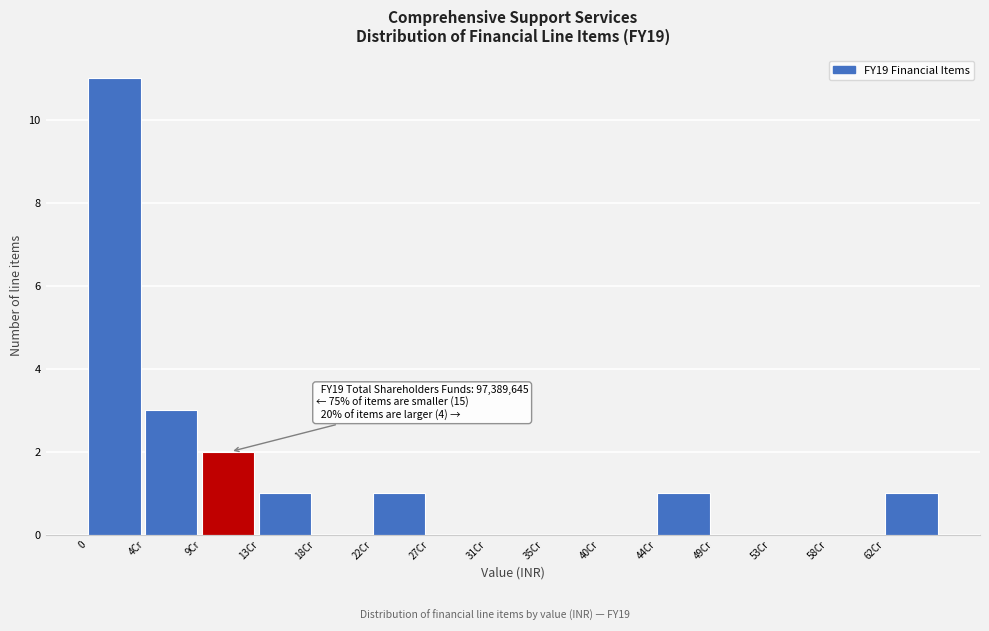

Reading left to right, extract all data points from this chart.

0=11	4Cr=3	9Cr=2	13Cr=1	18Cr=0	22Cr=1	27Cr=0	31Cr=0	35Cr=0	40Cr=0	44Cr=1	49Cr=0	53Cr=0	58Cr=0	62Cr=1